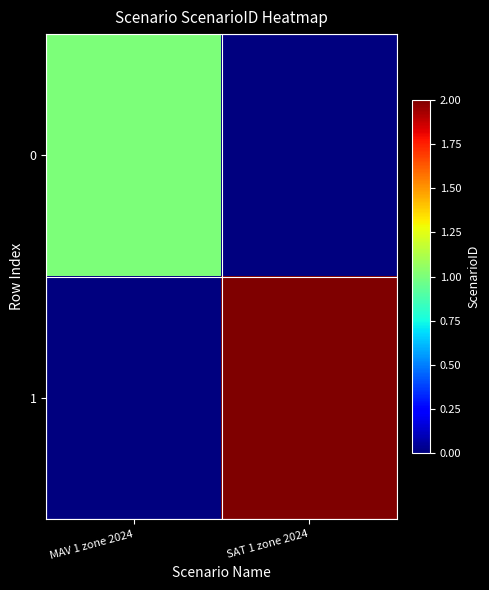

What is the spread (max minus min) of values at SAT 1 zone 2024?

2